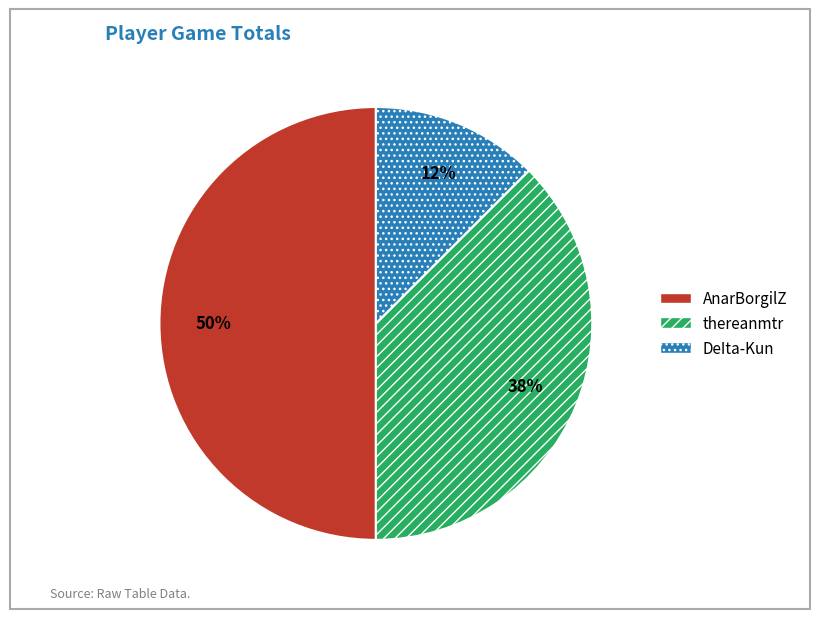

Is it true that thereanmtr is 49% of the pie?

False